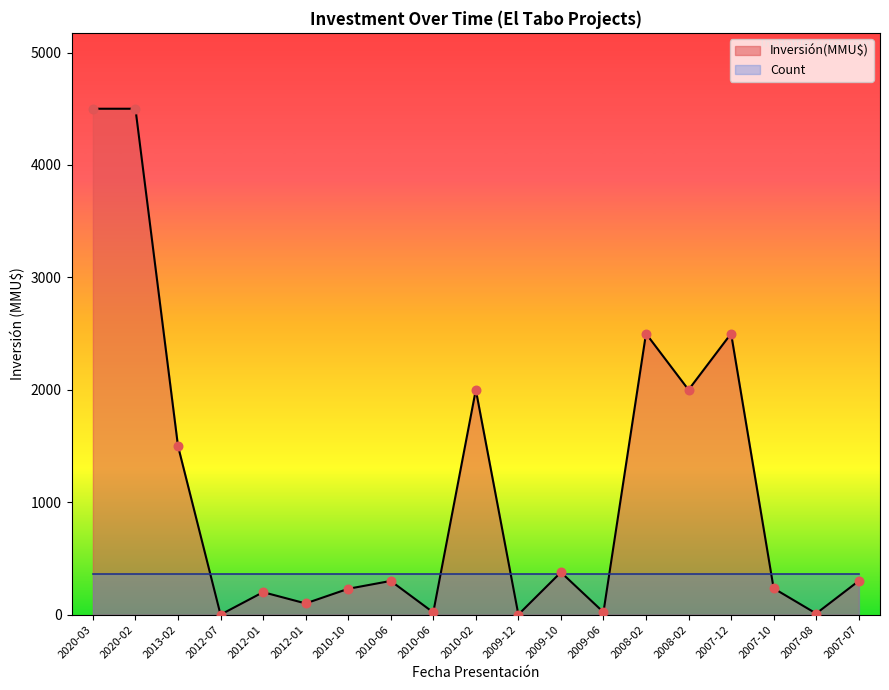

What is the change in value from 2010-06 to 2009-06?

+2